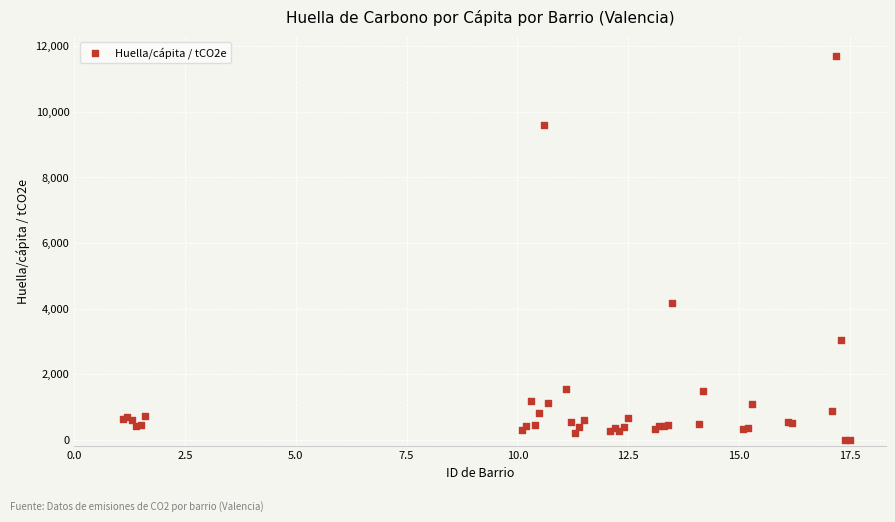

What Y value in the scatter plot is closest to 5851?

4175.5